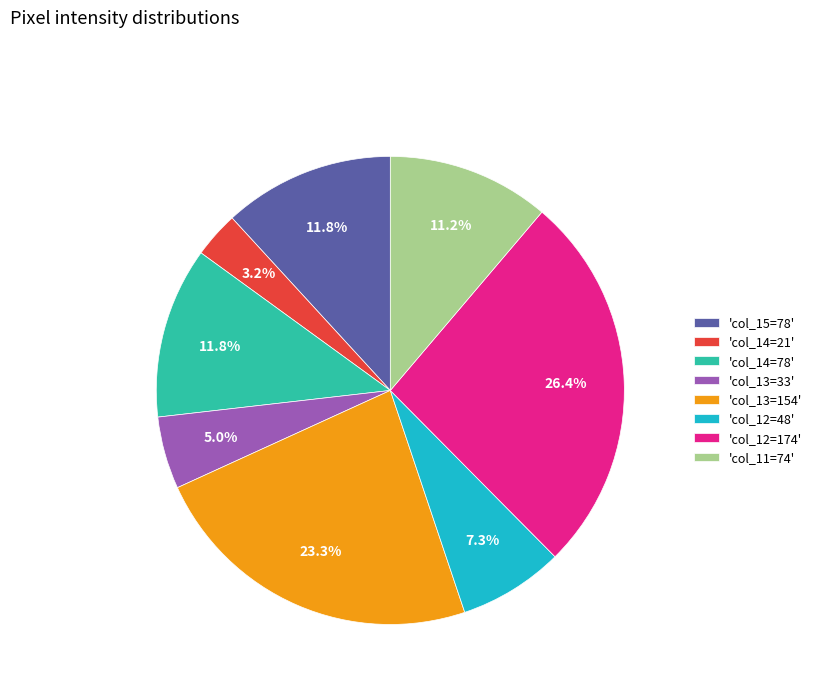

Count the number of slices in the pie.

8